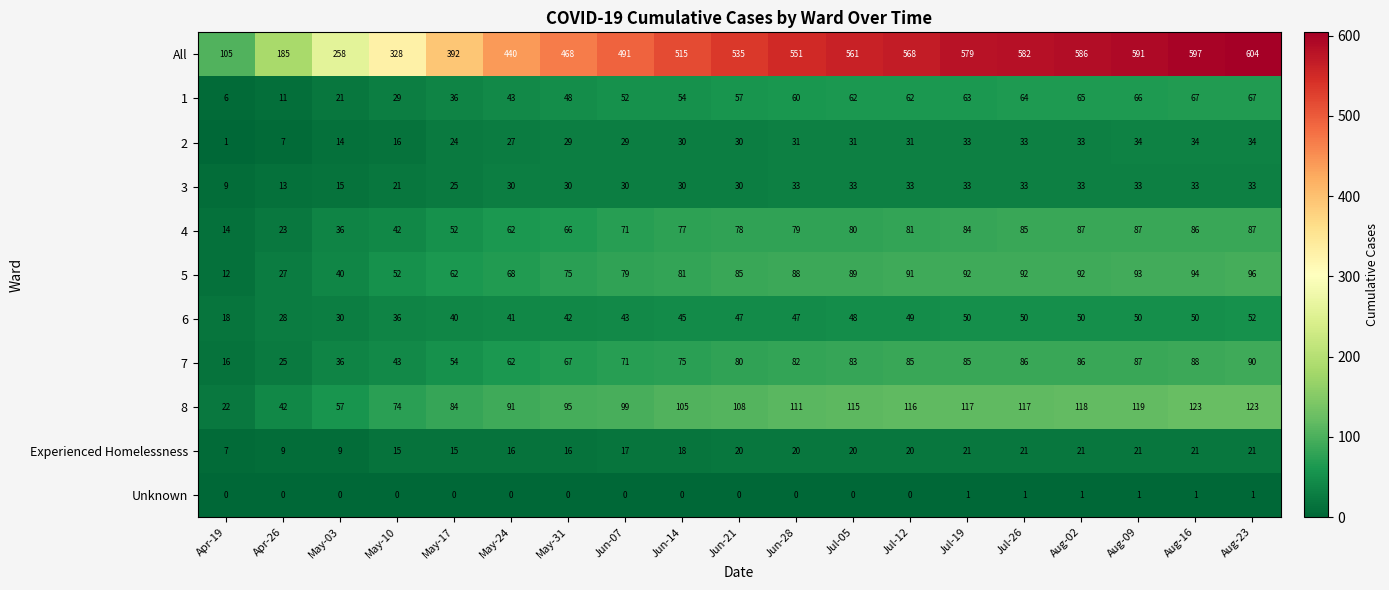

Where is 4 nearest to the value 50?

May-17